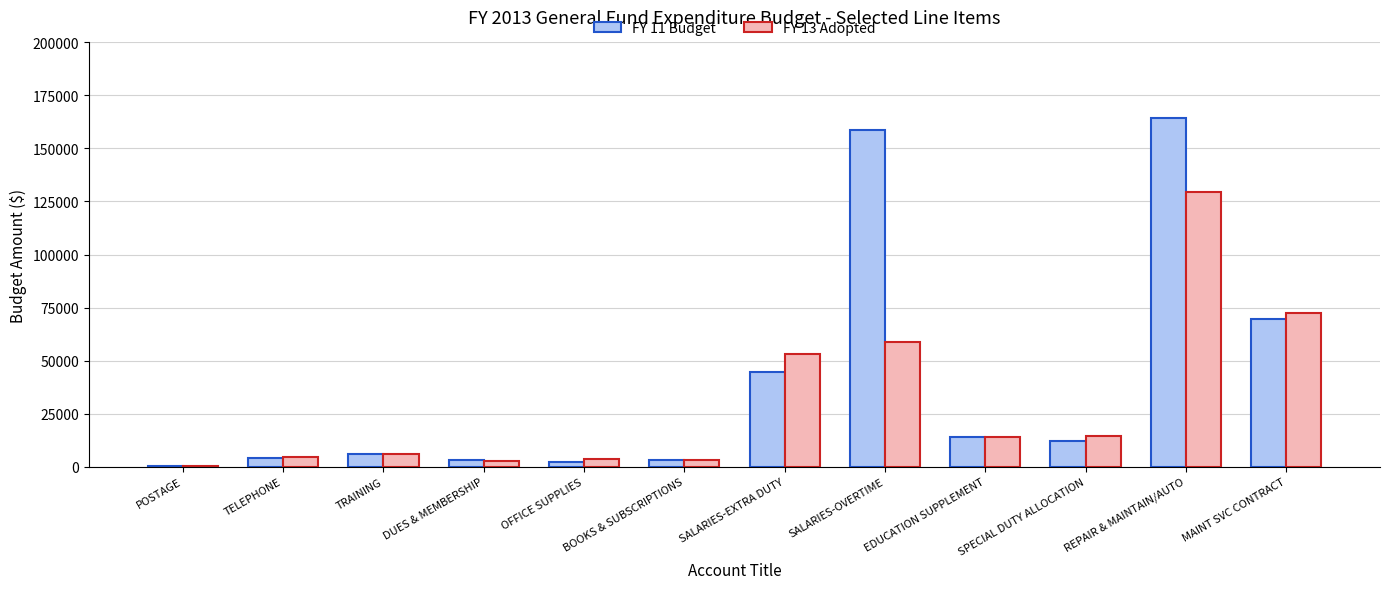

Which series changed the most between BOOKS & SUBSCRIPTIONS and REPAIR & MAINTAIN/AUTO?

FY 11 Budget